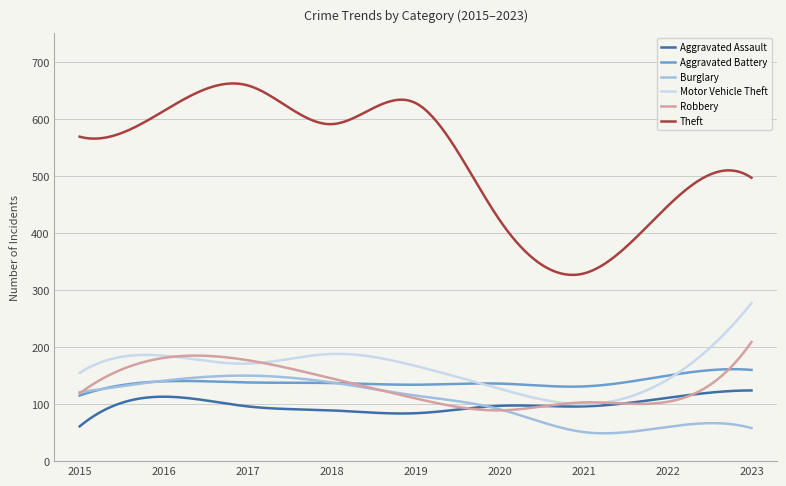

True or false: Theft and Aggravated Battery intersect in this chart.

False